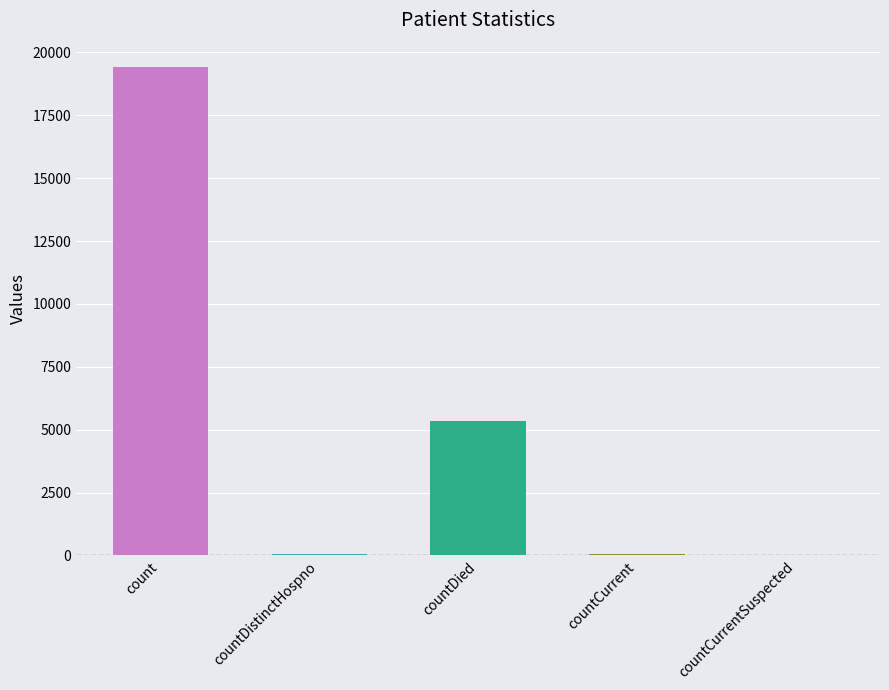

What is the change in value from count to countCurrentSuspected?

-19420